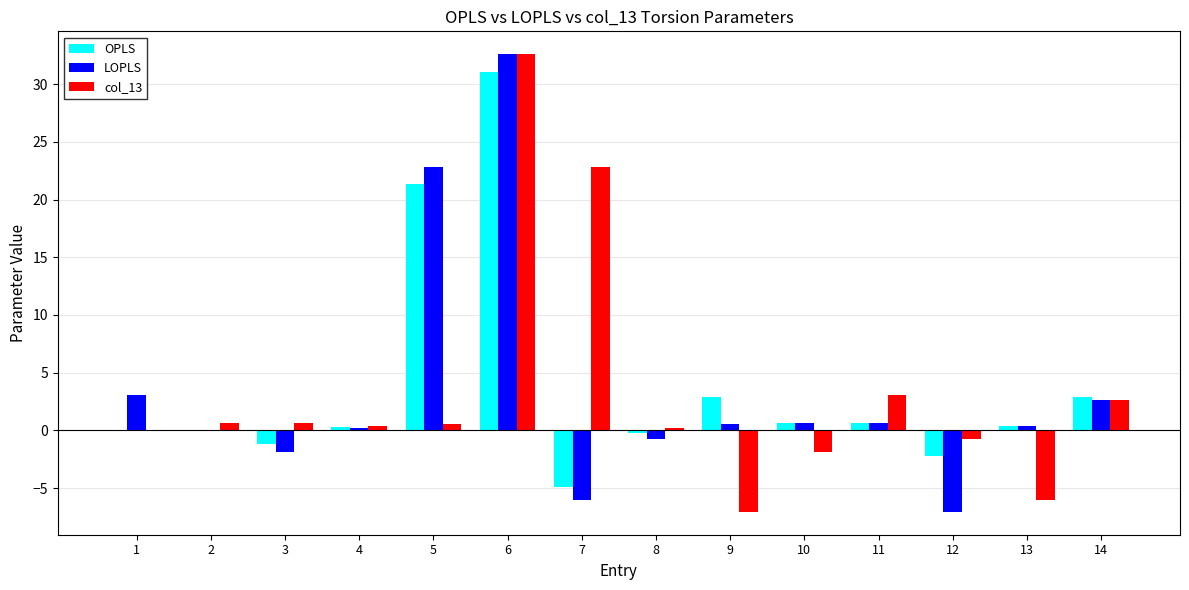

Which series has the largest range (max minus min)?

LOPLS